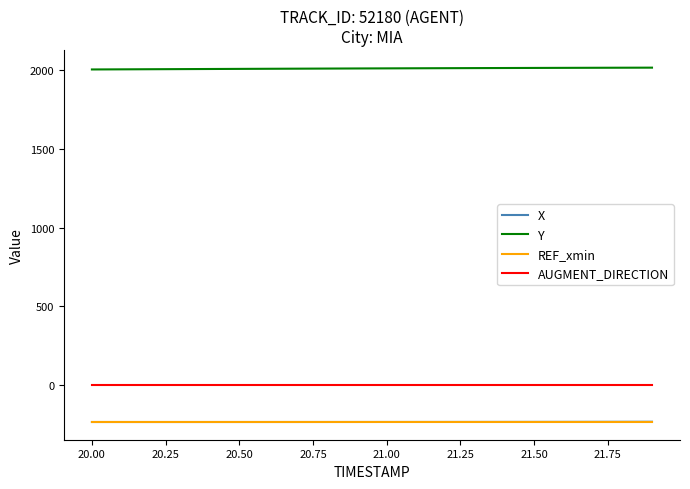

What is the maximum value shown in the chart?

2017.7